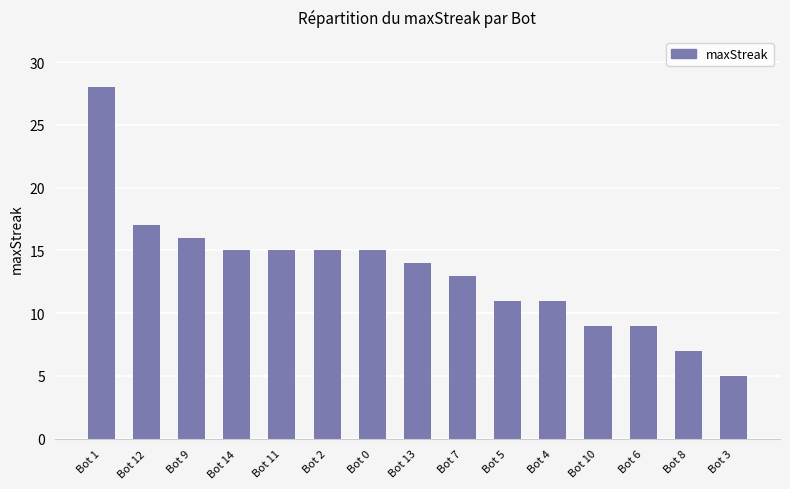

What is the maximum value shown in the chart?

28